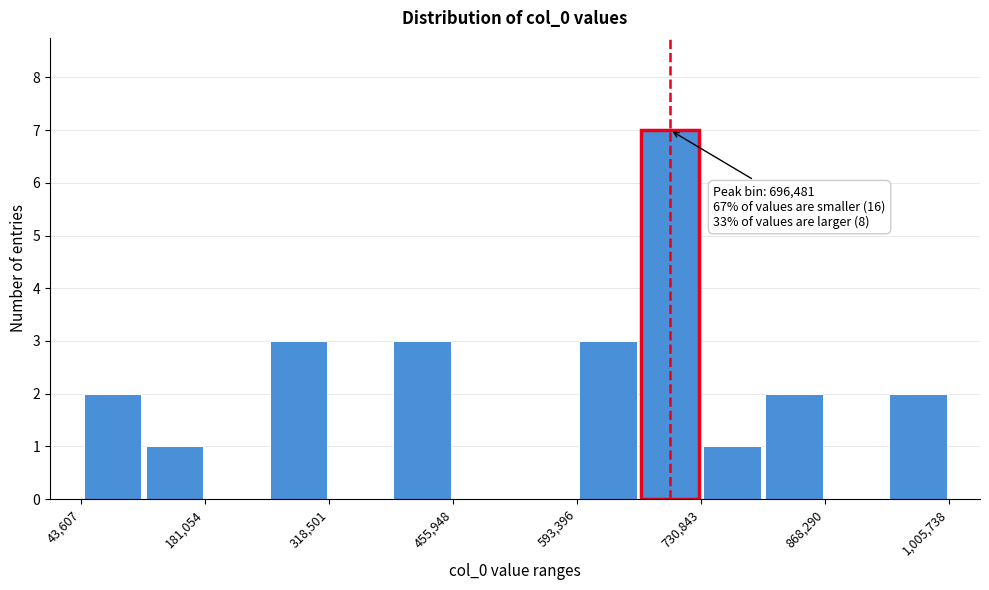

Around what value on the x-axis is the tallest bar? Give the approximate position of its centre, as read against the axis.

700000